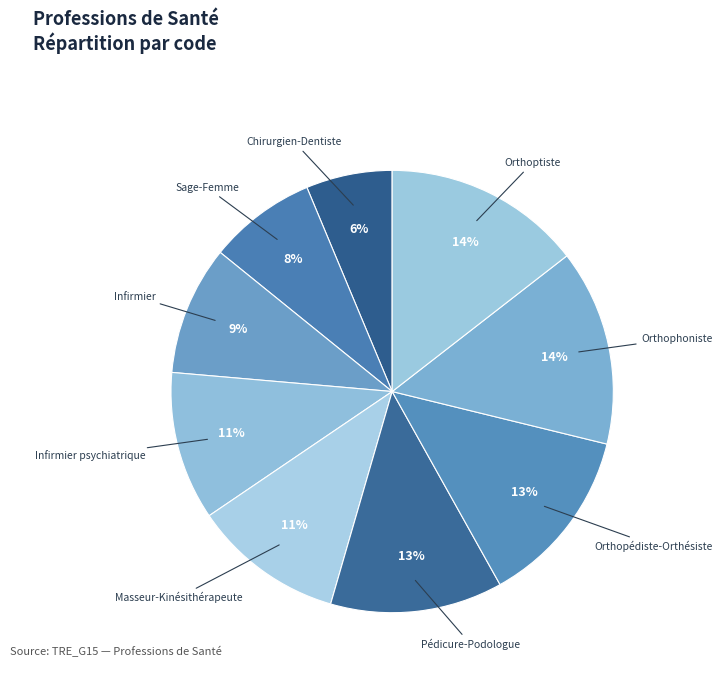

How many segments does this pie chart have?

9